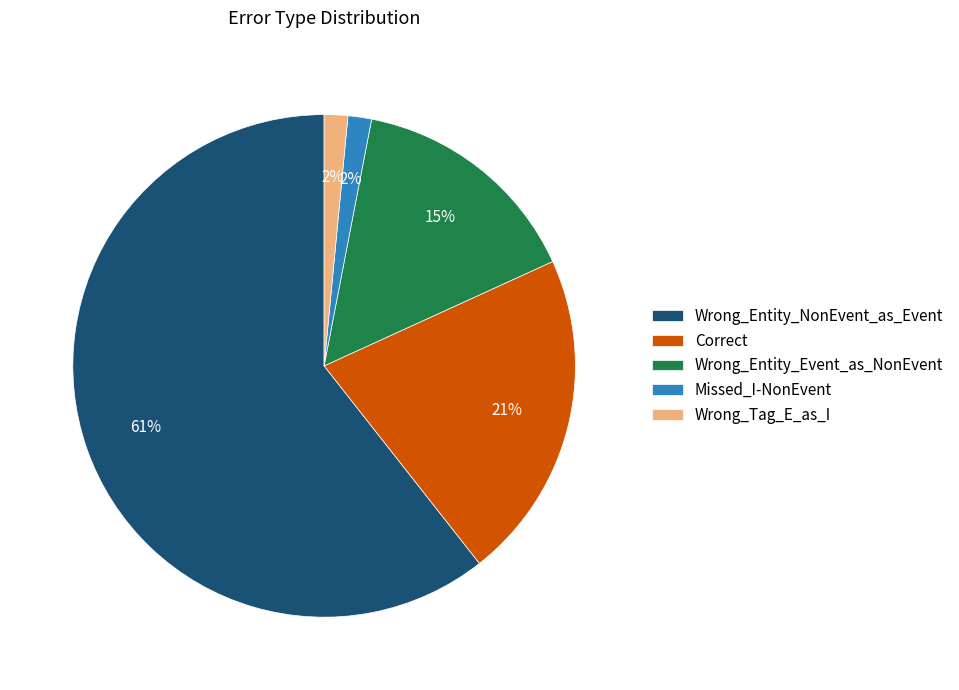

Which slice represents more than half of the pie?

Wrong_Entity_NonEvent_as_Event